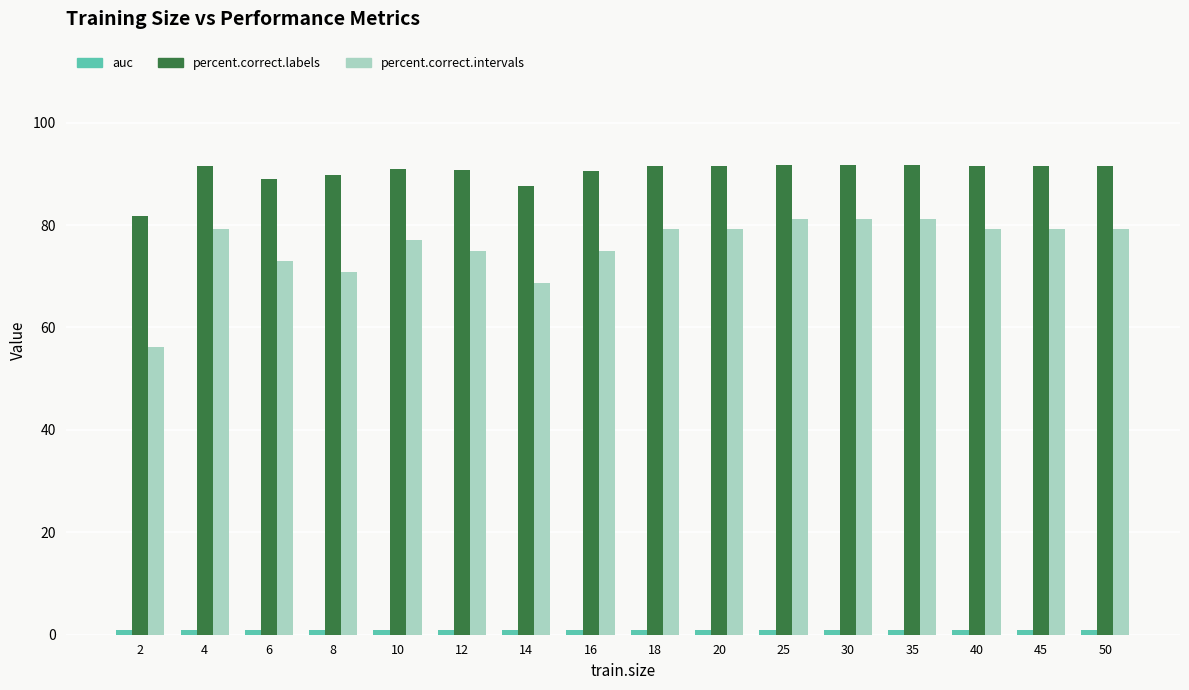

What is the total value across all series at 4?

171.5